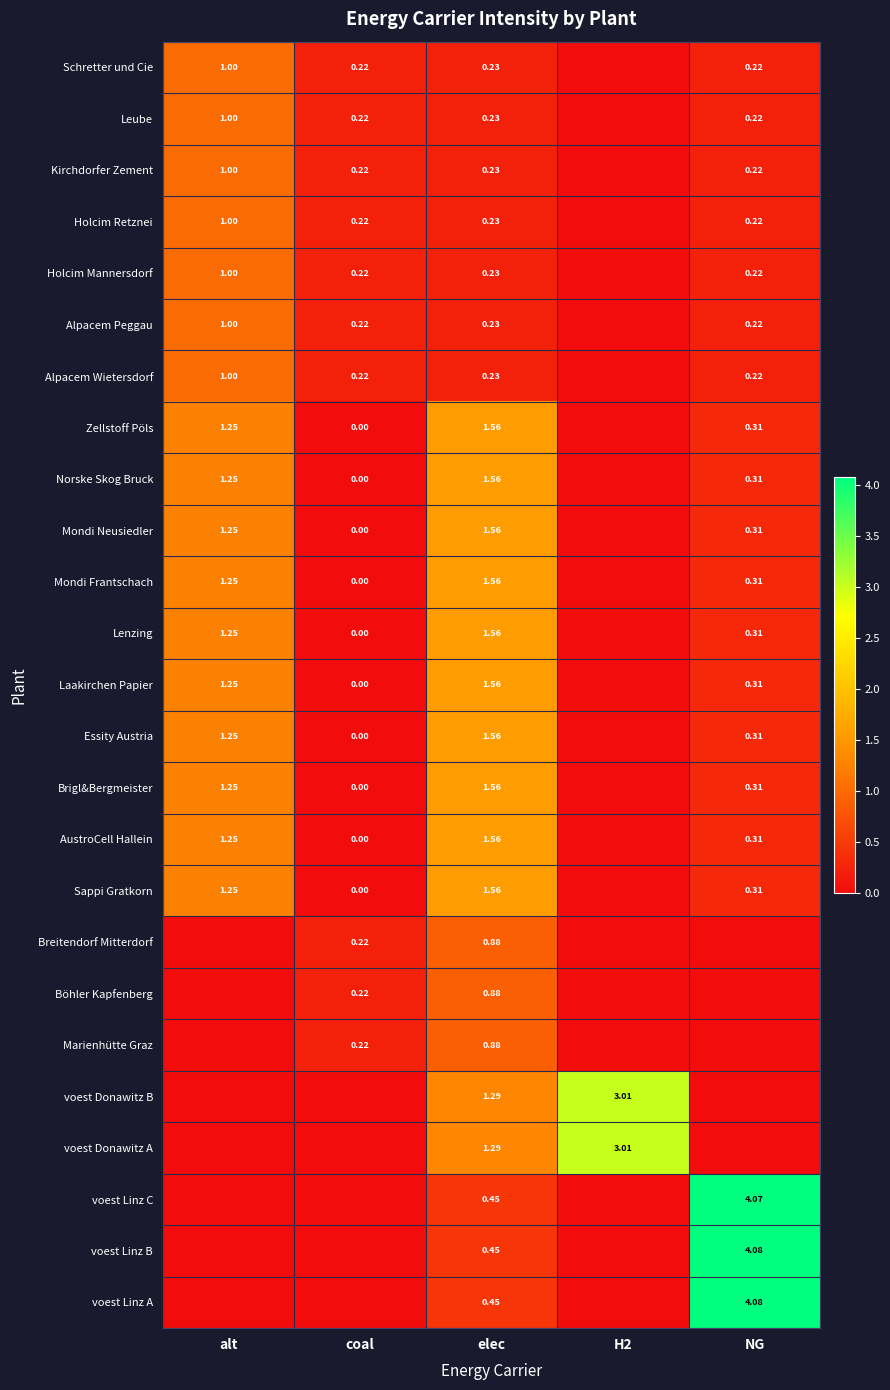

What is the average value of the Brigl&Bergmeister series?

0.6